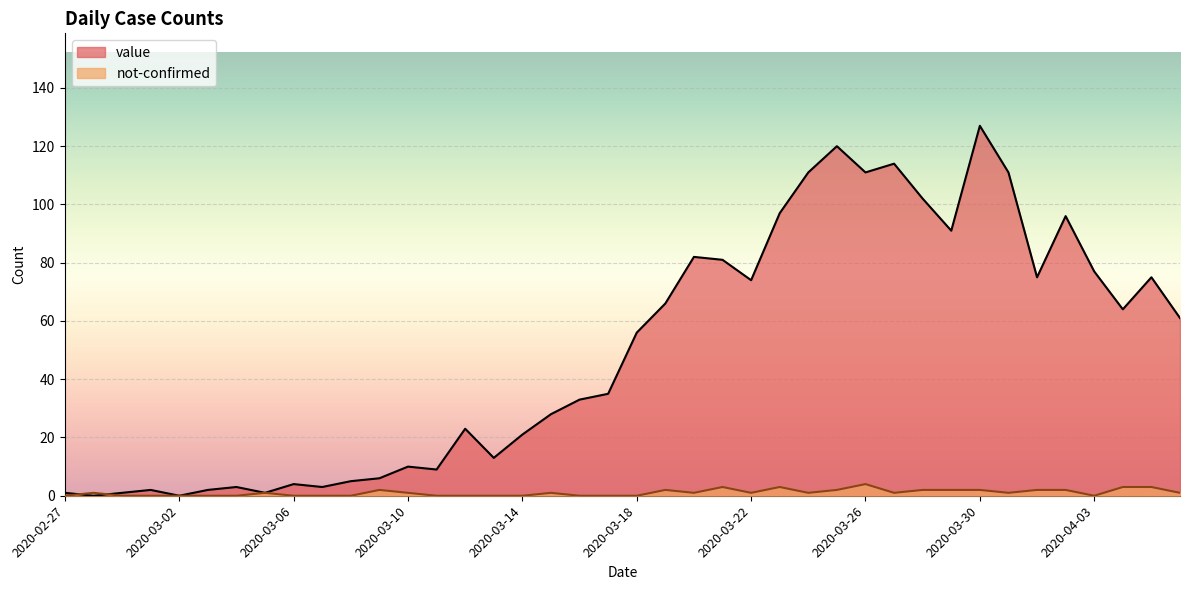

Which category has the lowest value in the not-confirmed series?

2020-02-27